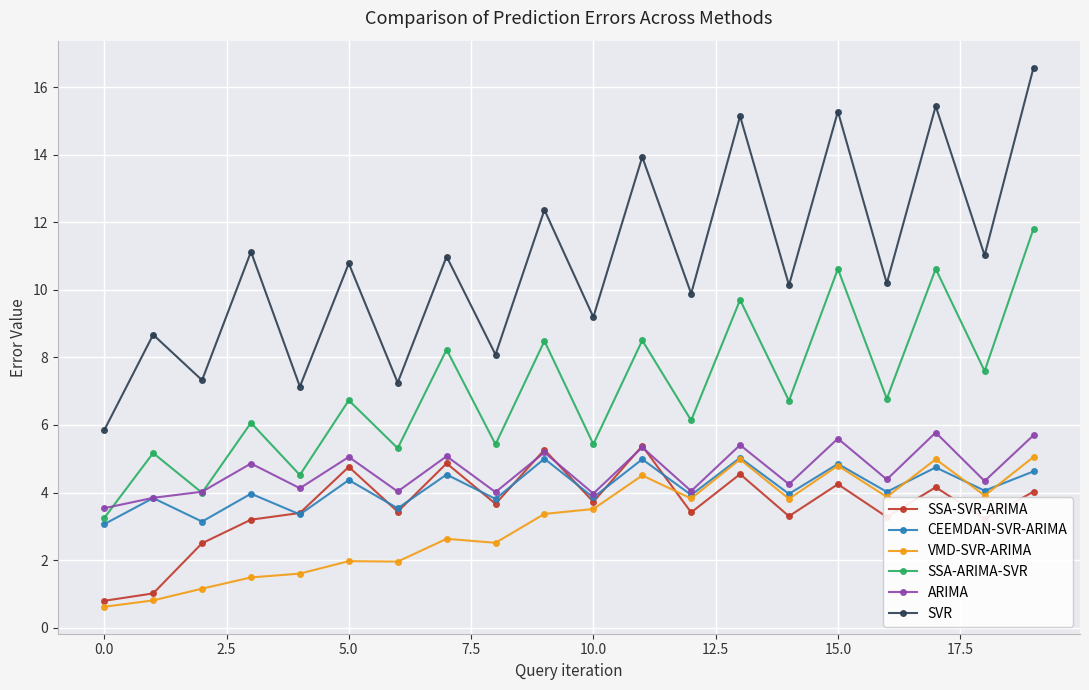

In CEEMDAN-SVR-ARIMA, how many points are lower than both neighbors (excluding endpoints)?

9